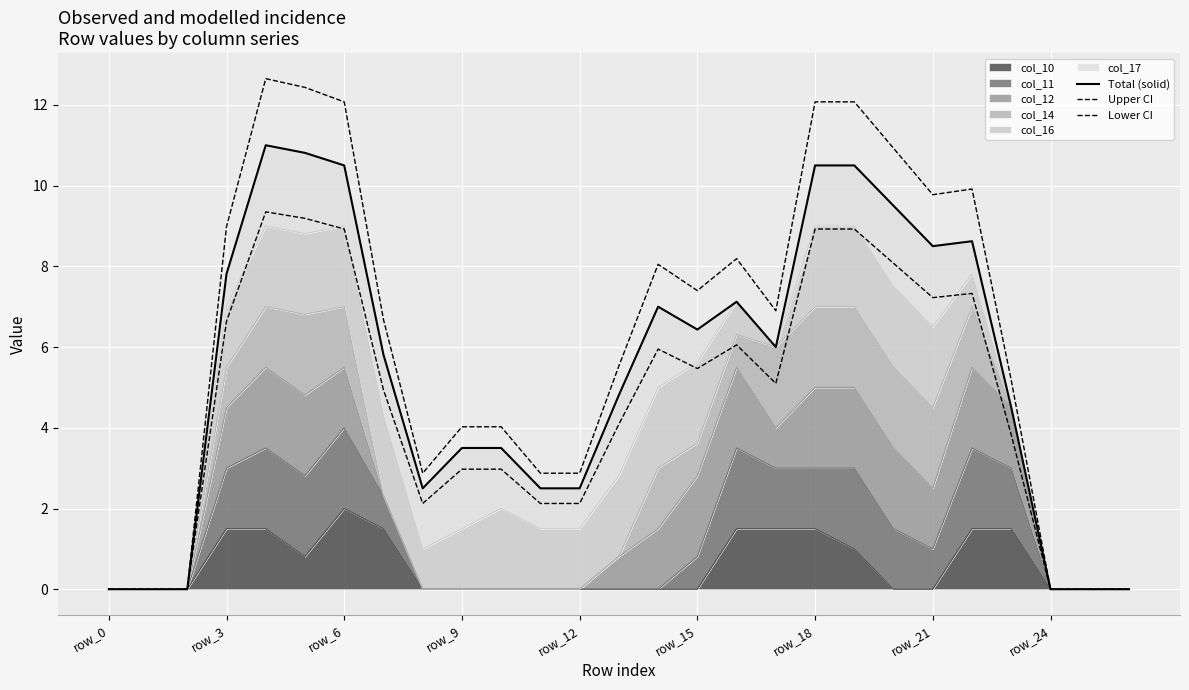

The value of Upper CI at 23 is 5.2. True or false?

True